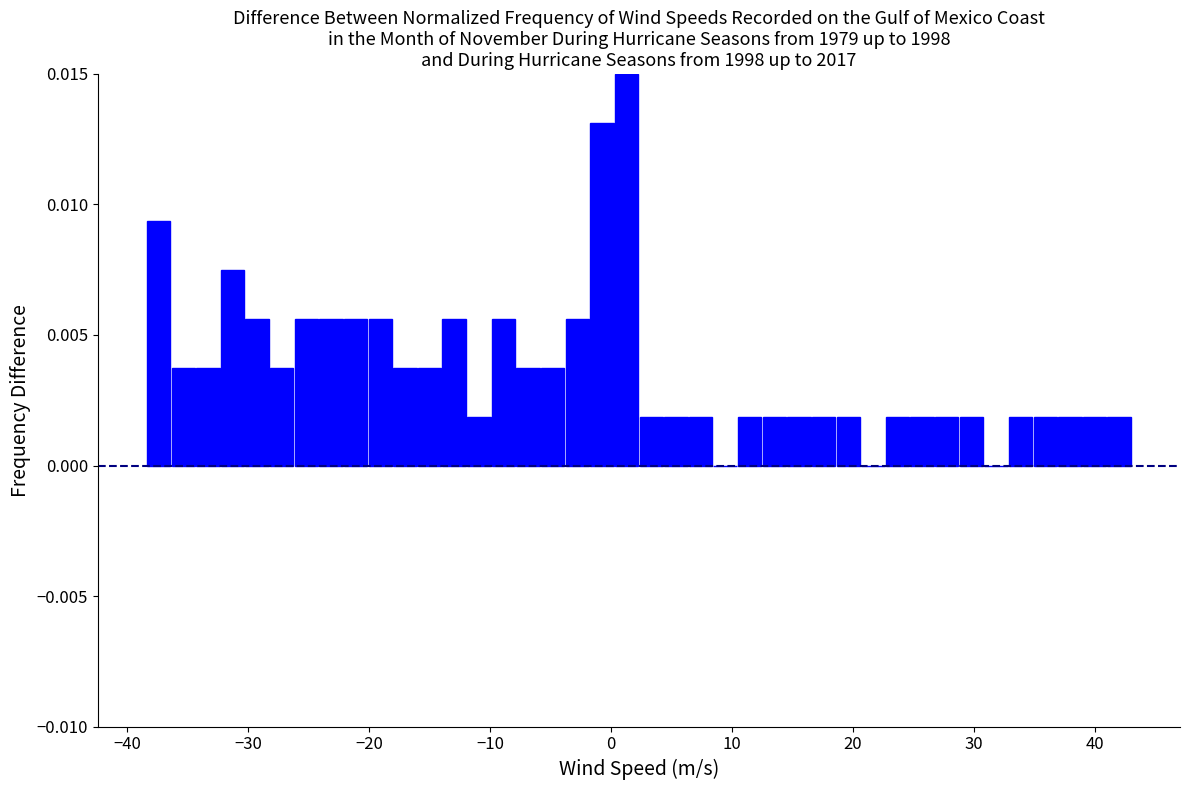

Around what value on the x-axis is the tallest bar? Give the approximate position of its centre, as read against the axis.

1